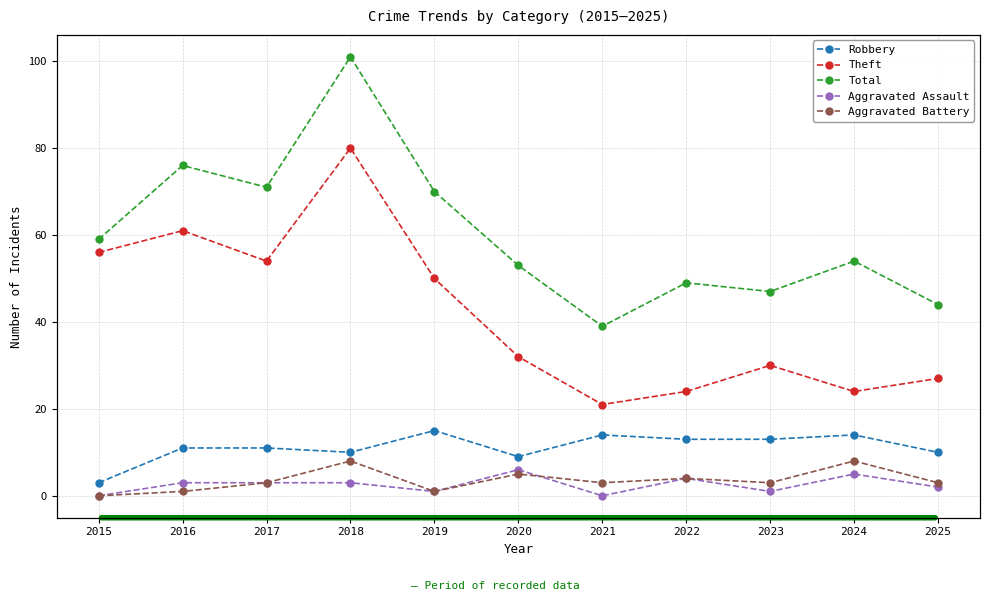

The value of Theft at 2025 is 27. True or false?

True